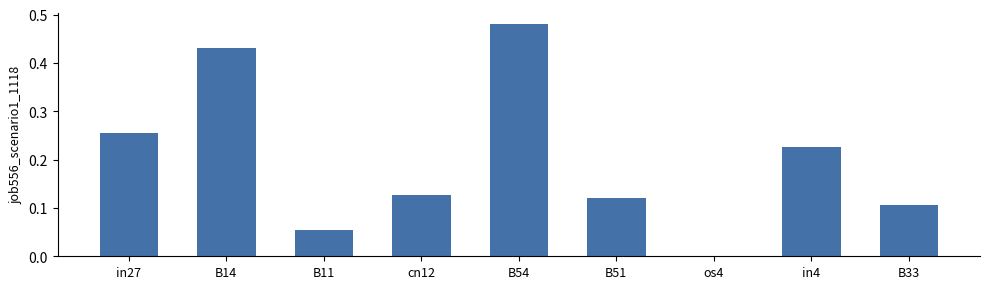

The chart shows a value of 0.3 at os4. True or false?

False